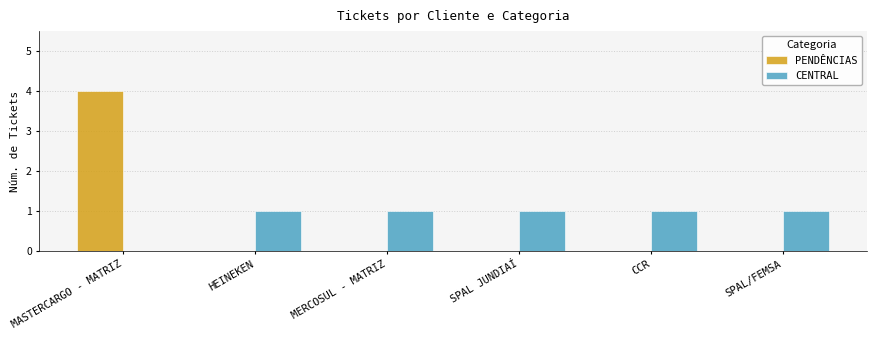

Is it true that CENTRAL equals 1 at SPAL JUNDIAÍ?

True